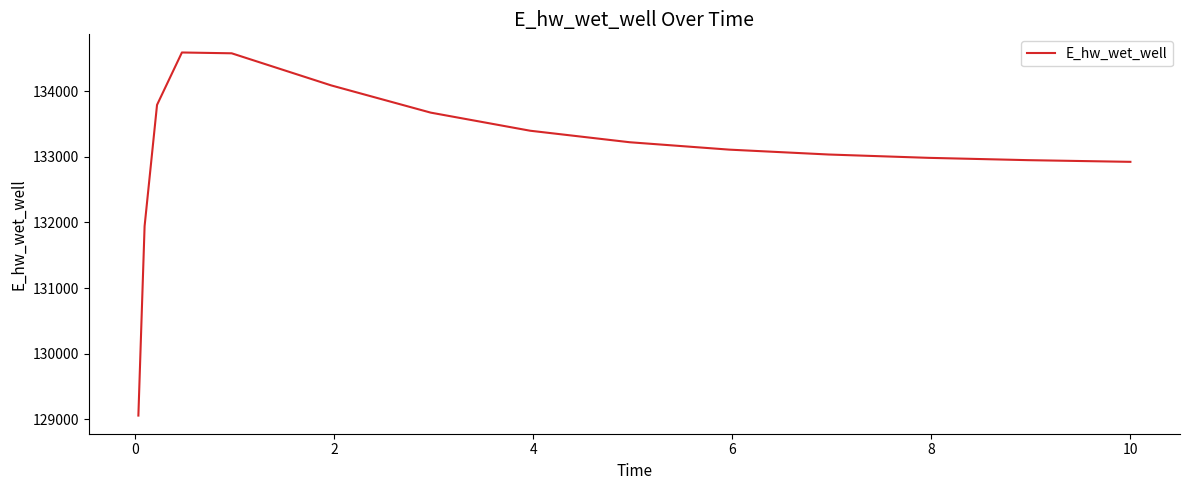

What is the difference between the maximum and minimum values?

5533.7